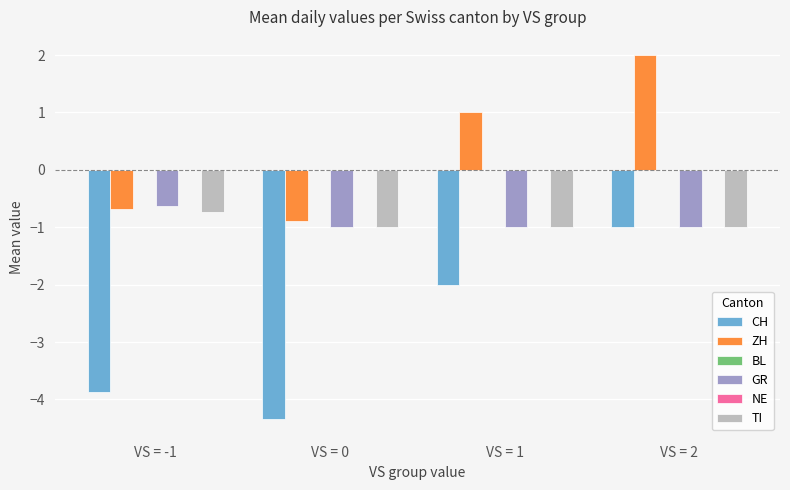

True or false: BL has a value of 0.0 at VS = 1.

True